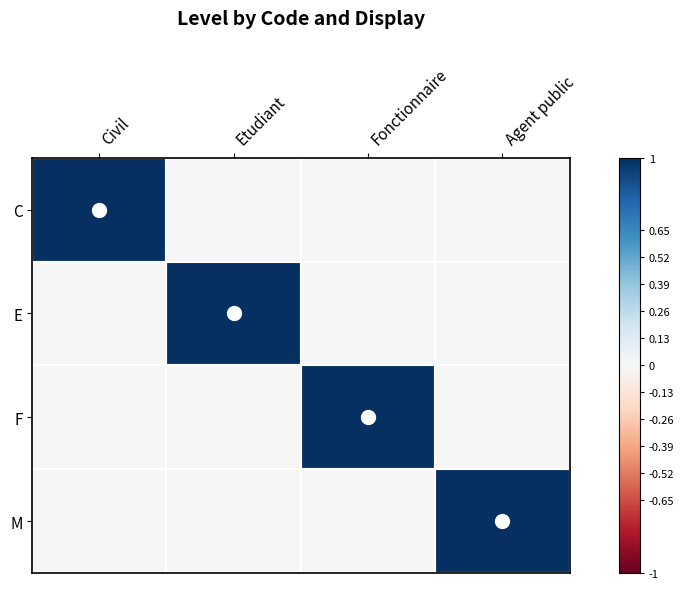

At which category is the sum across all series the highest?

Civil